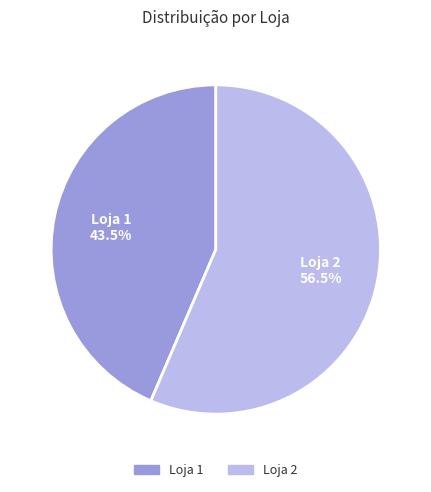

Which slice is the largest?

2